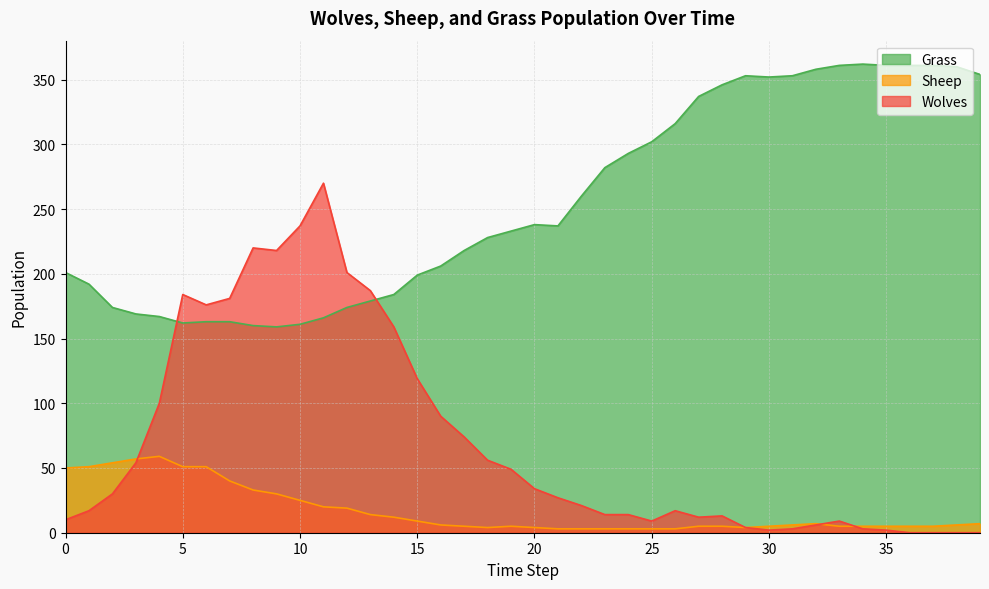

What is the value of the Grass point at the 11th from the left?

161